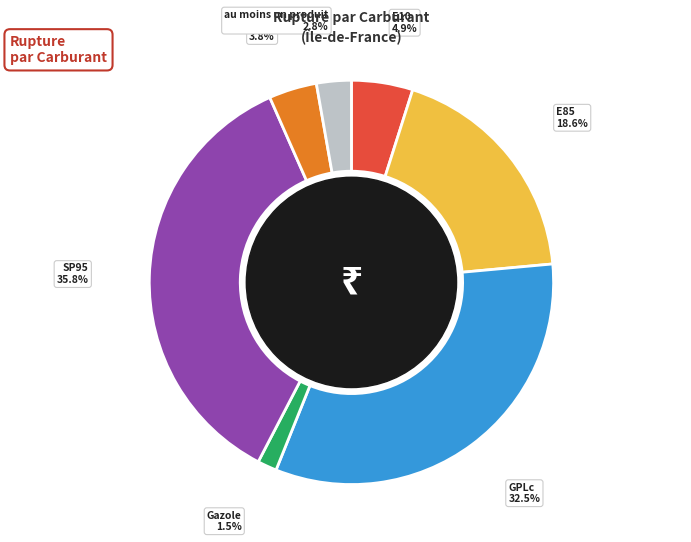

Combined, do E10 and E85 account for over 50%?

No